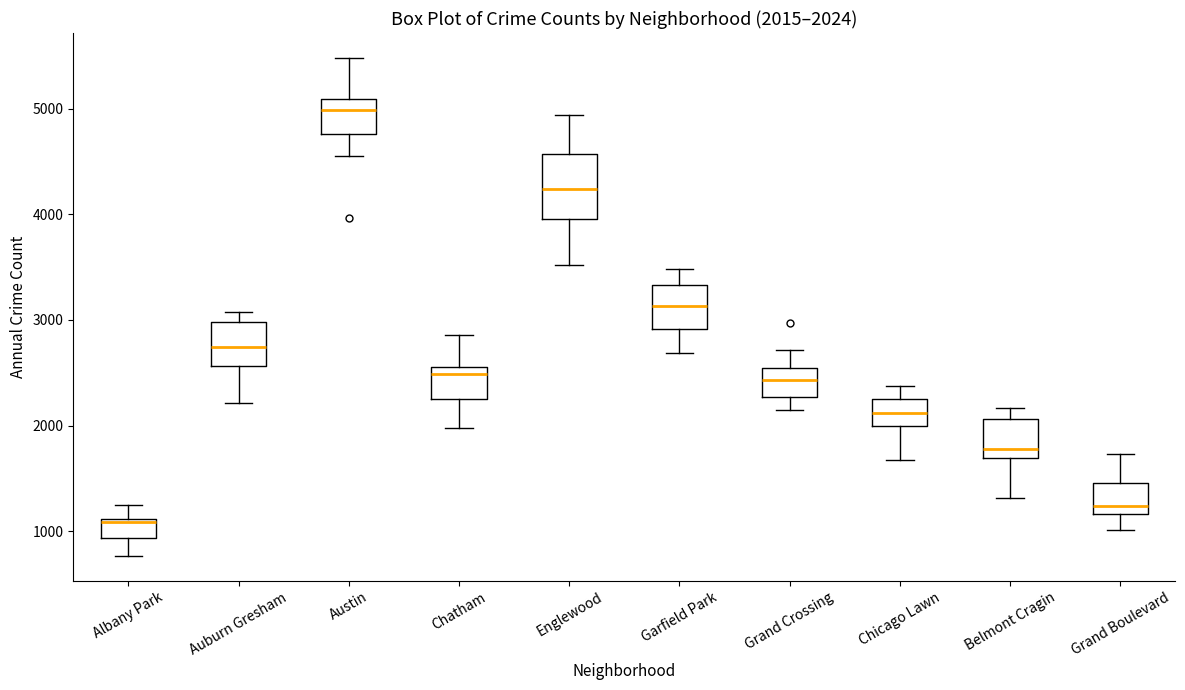

Which box has the highest median line?

Austin